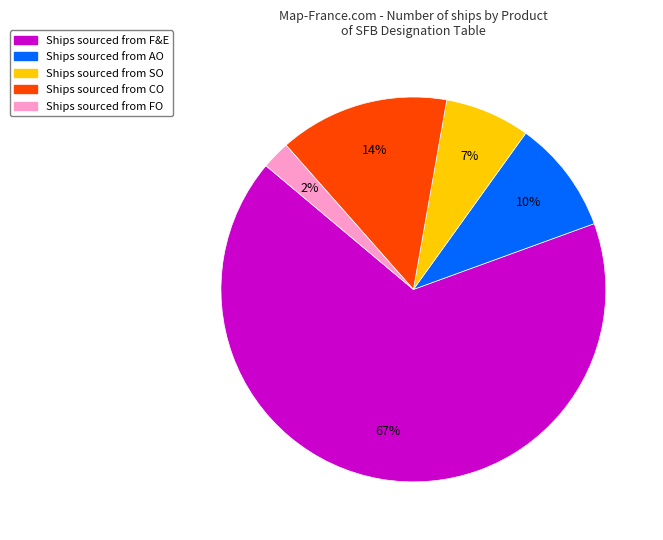

To the nearest percent, what is the average slice percentage?

20%